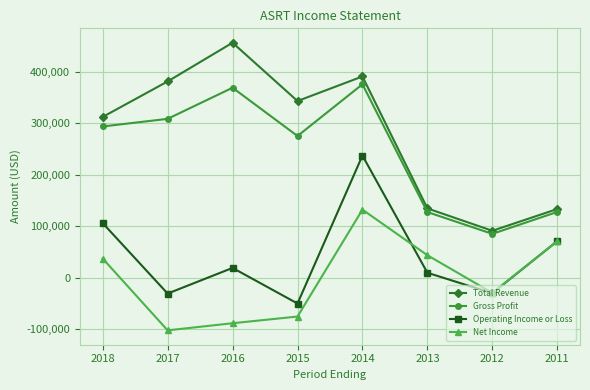

What is the value of the Total Revenue point at the 6th from the left?

134200